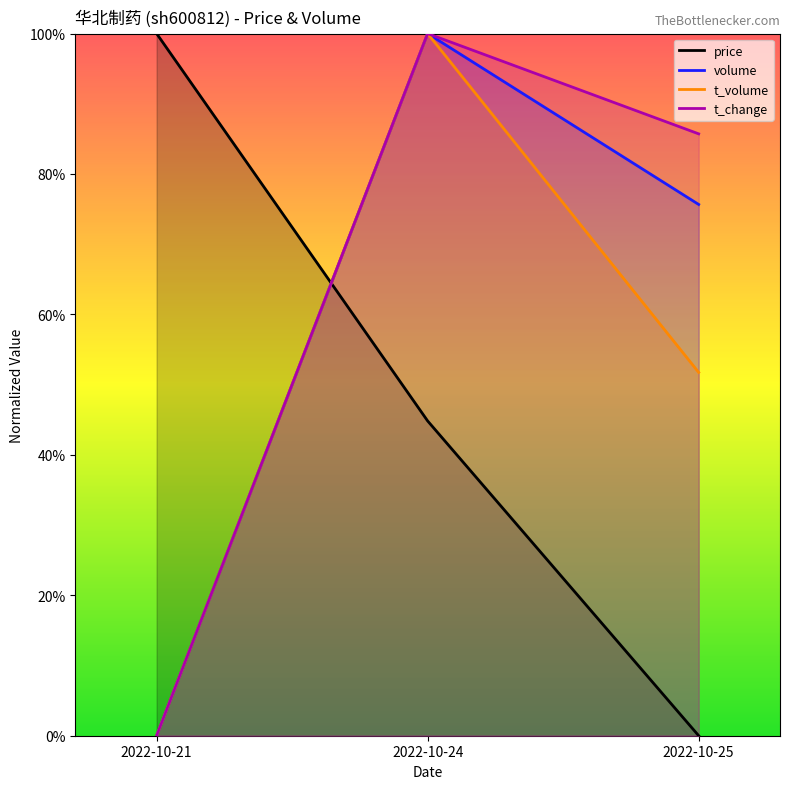

What is the difference between the maximum and second lowest values in the price series?

0.6